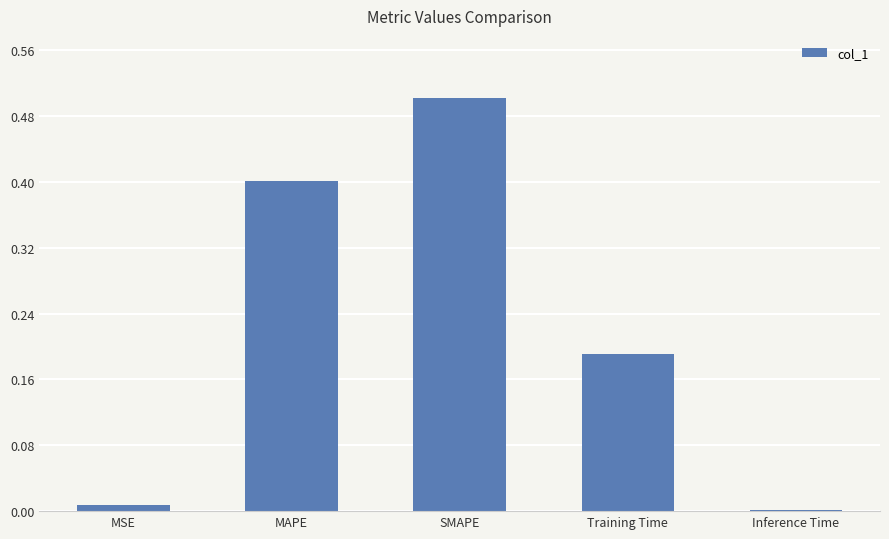

What value does the data have at SMAPE?

0.5